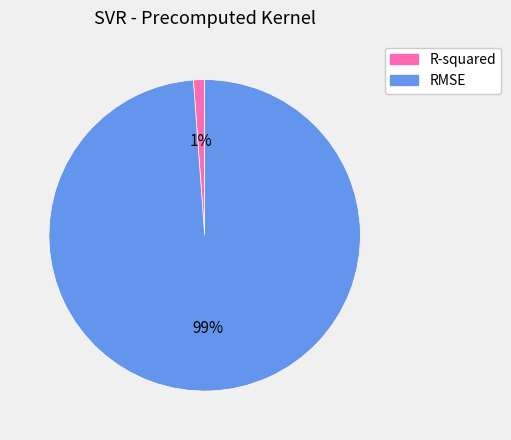

Which has a higher value, R-squared or RMSE?

RMSE